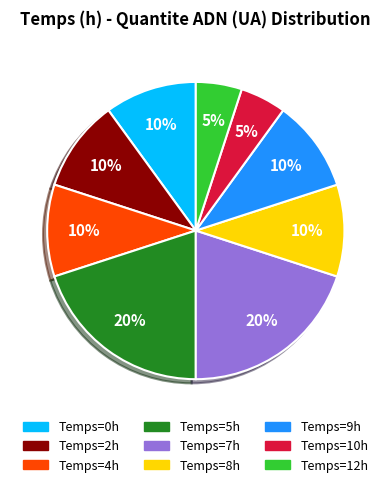

Is there a majority slice in this chart?

No